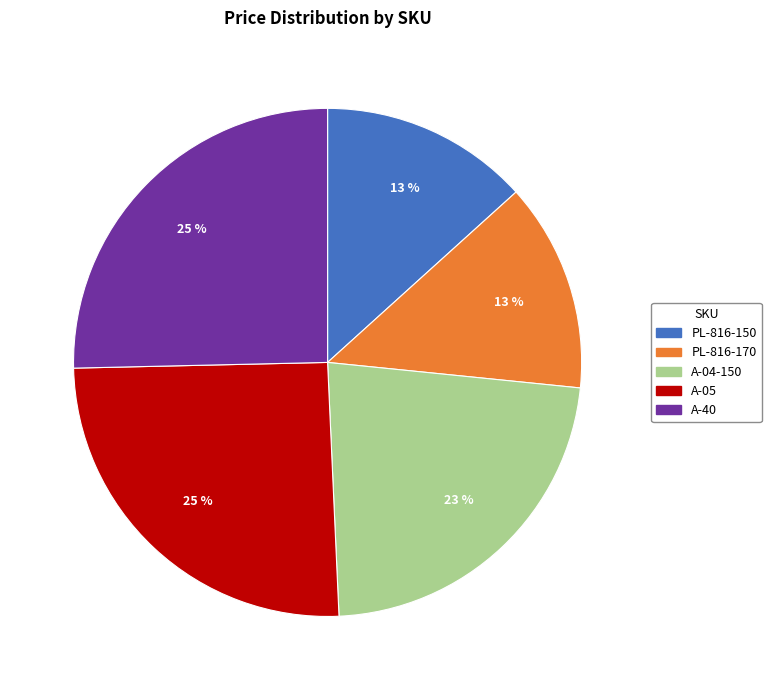

To the nearest percent, what is the combined percentage of A-05 and A-40?

51%